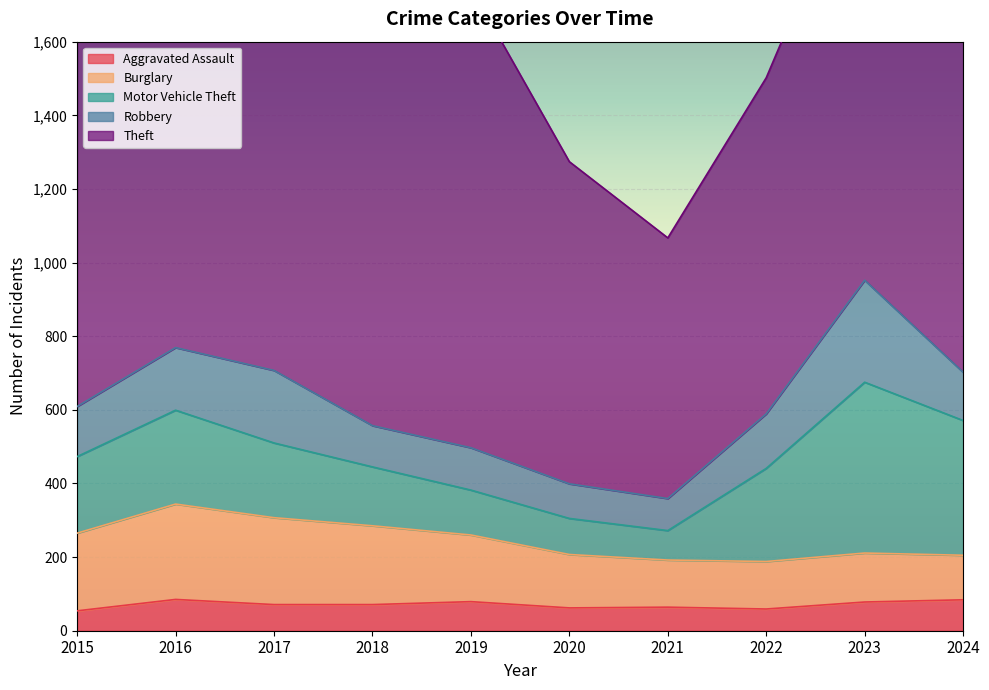

Where is the first local minimum for Motor Vehicle Theft?

2021